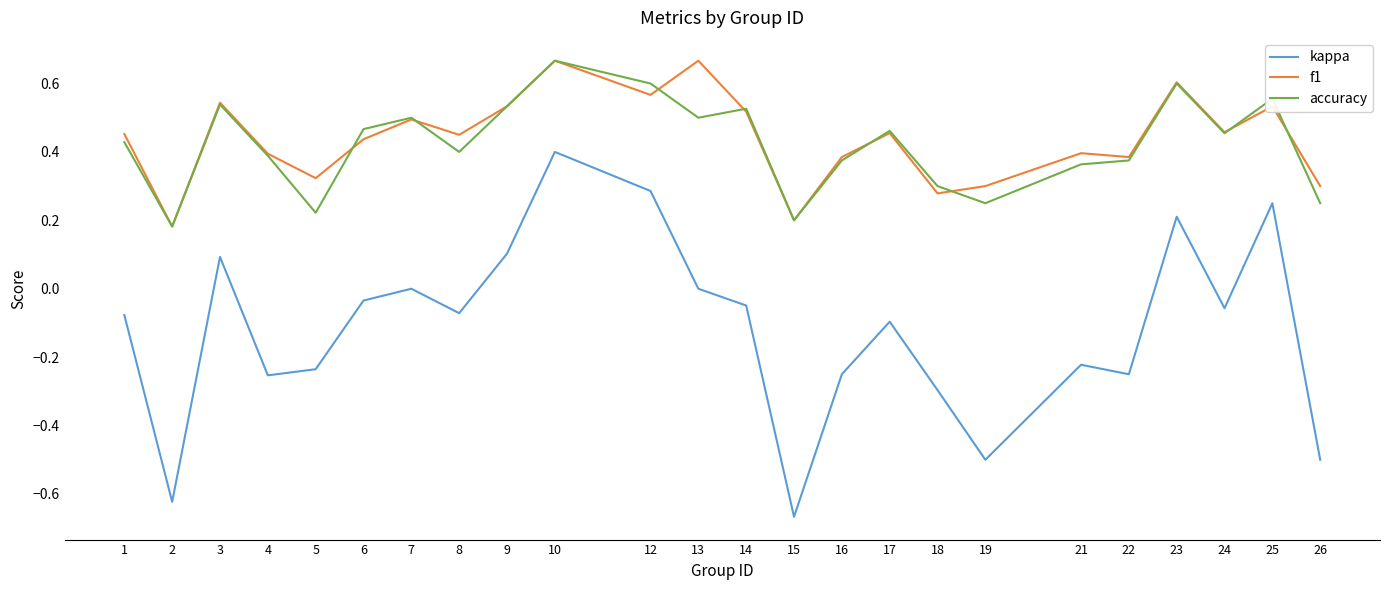

At which label does kappa reach its minimum?

15